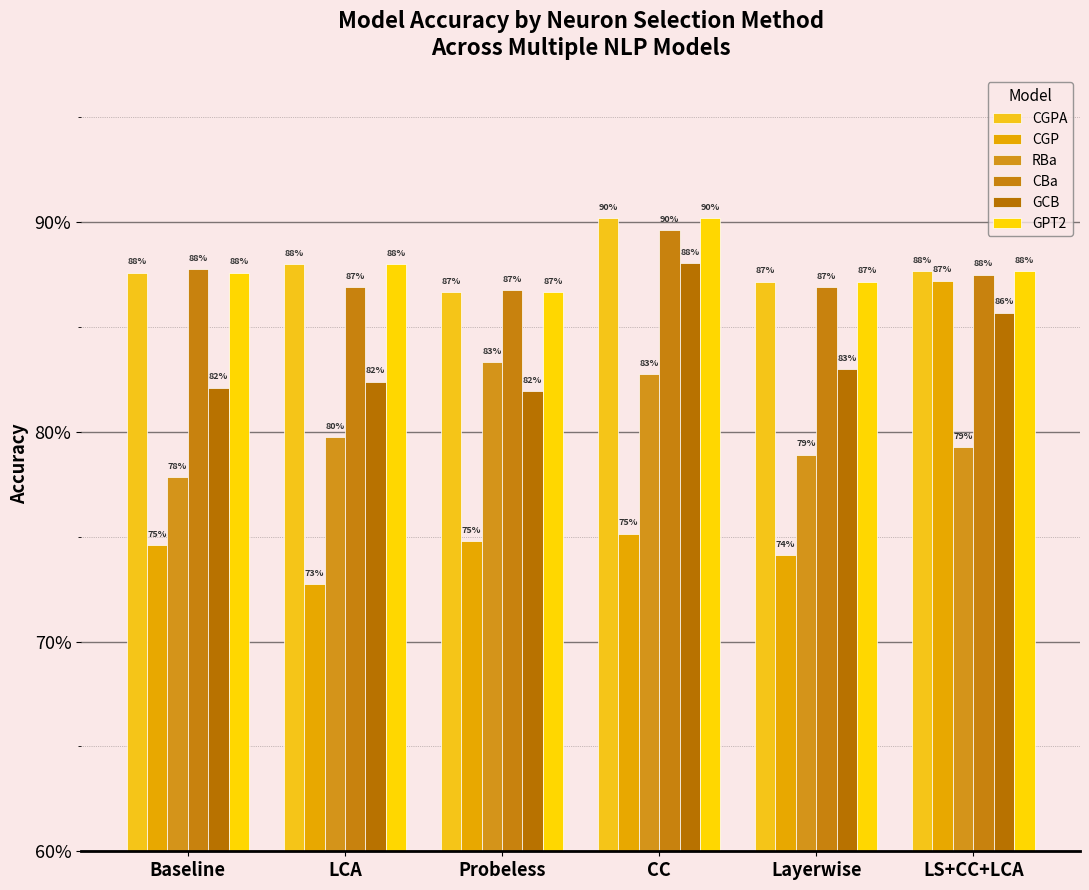

What is the maximum value shown in the chart?

0.9